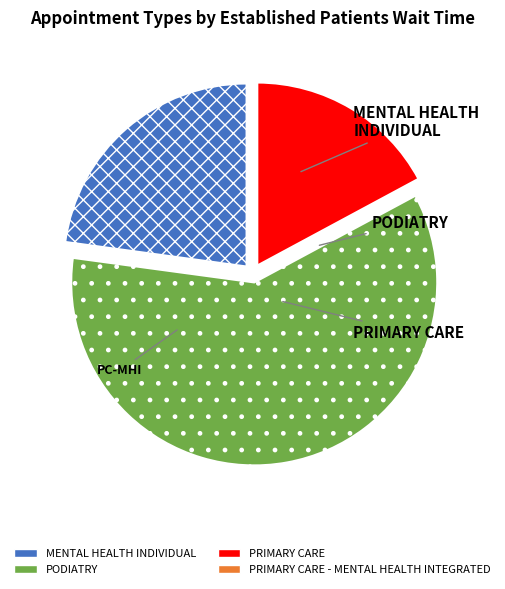

Is there any slice that represents more than half of the pie?

Yes